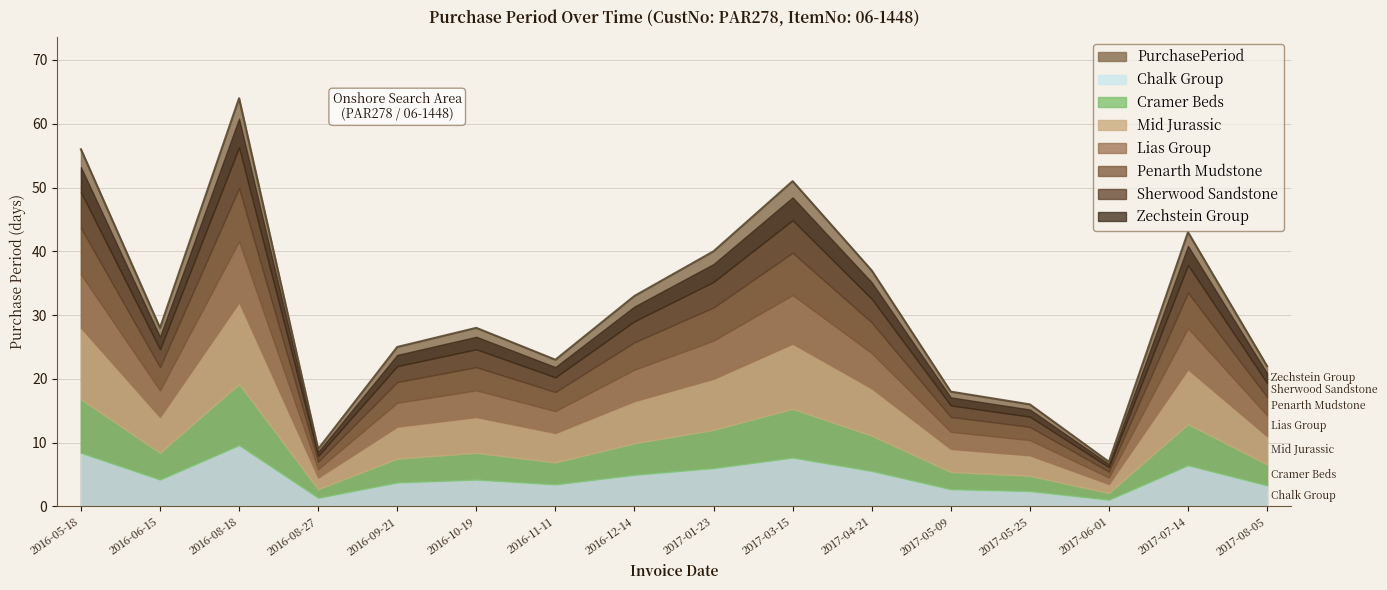

True or false: the data has more than 0 interior local peaks.

True